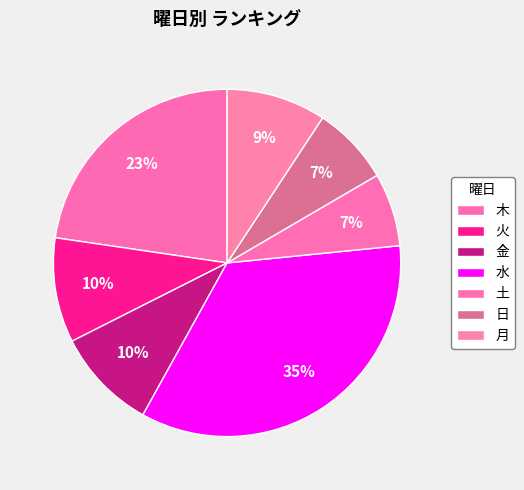

To the nearest percent, what portion does 木 represent?

23%